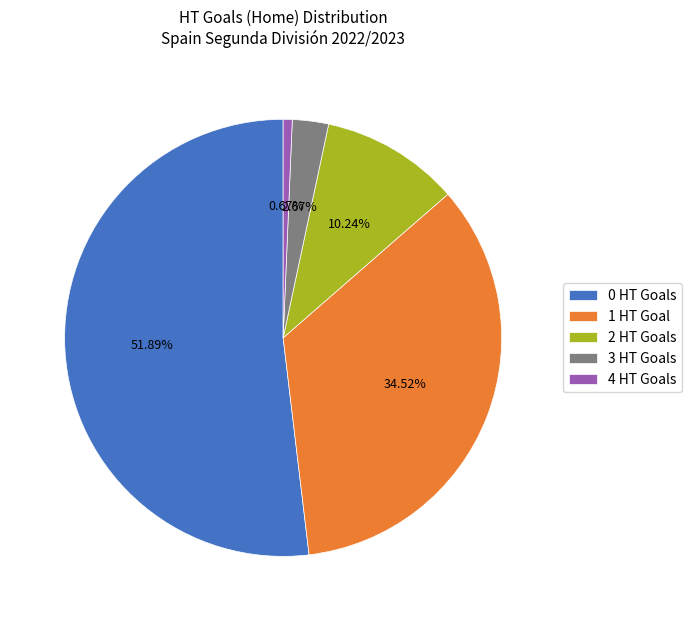

Which has a higher value, 1 HT Goal or 0 HT Goals?

0 HT Goals